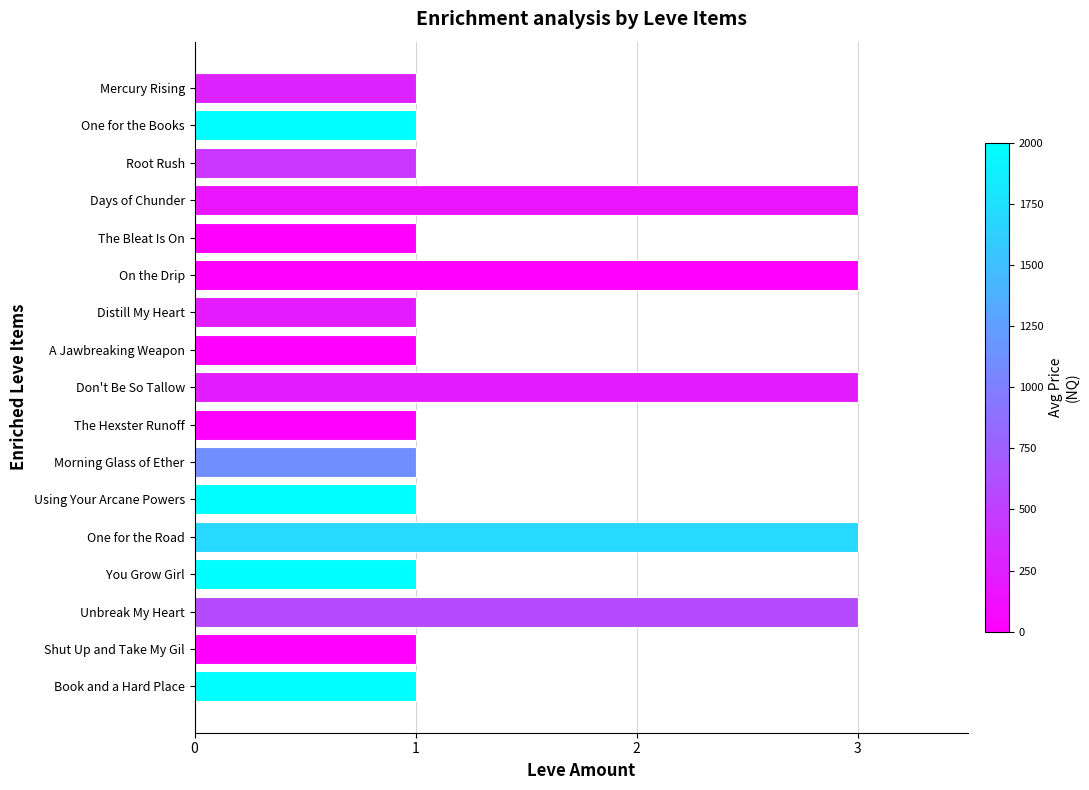

How many series are shown in this chart?

1